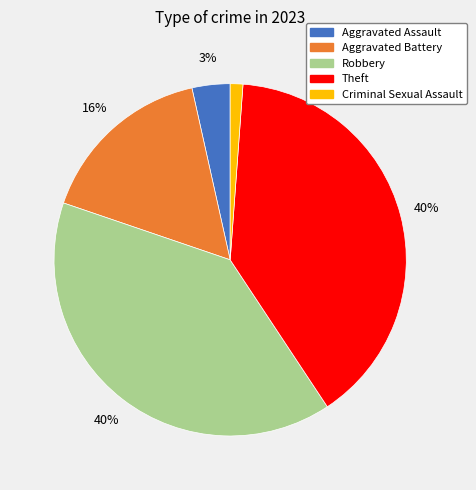

To the nearest percent, what is the combined percentage of Aggravated Battery and Criminal Sexual Assault?

17%